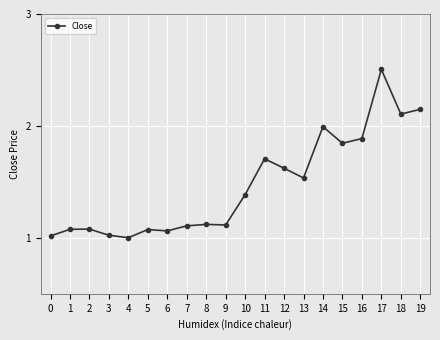

What is the sum of all values?

29.4